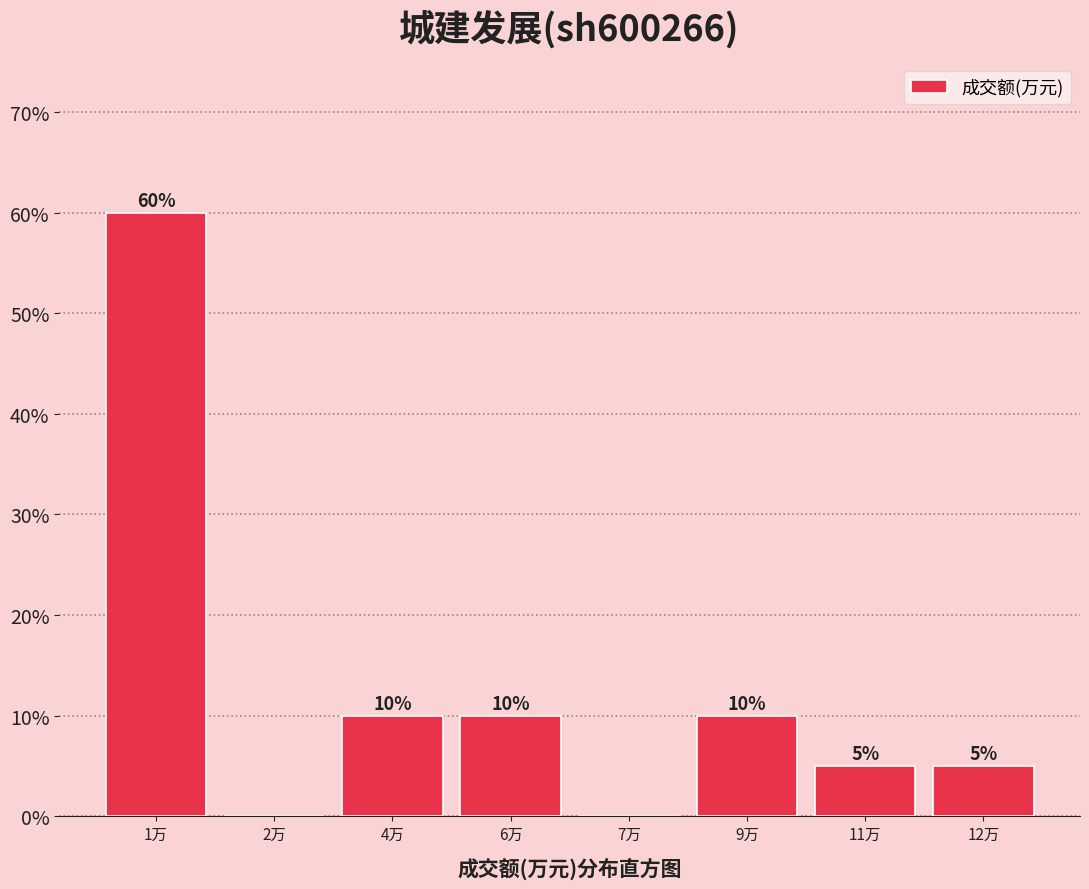

Reading left to right, extract all data points from this chart.

1万=60	2万=0	4万=10	6万=10	7万=0	9万=10	11万=5	12万=5